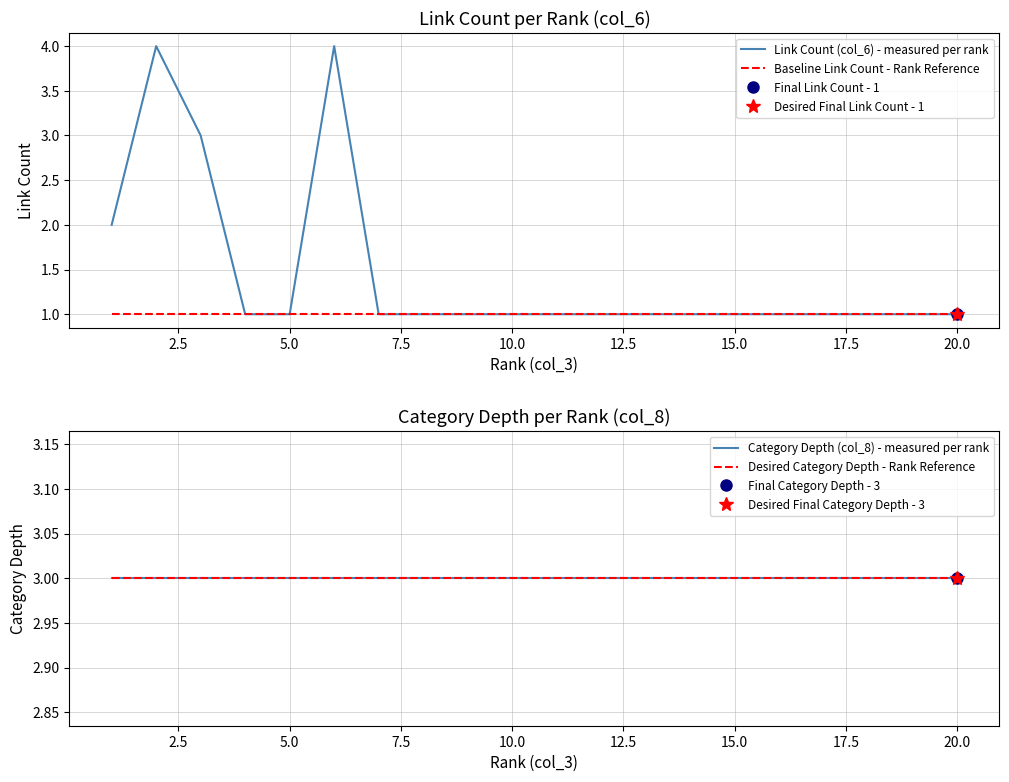

Reading left to right, what are all the values shown in this chart?

Link Count (col_6) - measured per rank: 2	4	3	1	1	4	1	1	1	1	1	1	1	1	1	1	1	1	1	1
Baseline Link Count - Rank Reference: 1	1	1	1	1	1	1	1	1	1	1	1	1	1	1	1	1	1	1	1
Category Depth (col_8) - measured per rank: 3	3	3	3	3	3	3	3	3	3	3	3	3	3	3	3	3	3	3	3
Desired Category Depth - Rank Reference: 3	3	3	3	3	3	3	3	3	3	3	3	3	3	3	3	3	3	3	3